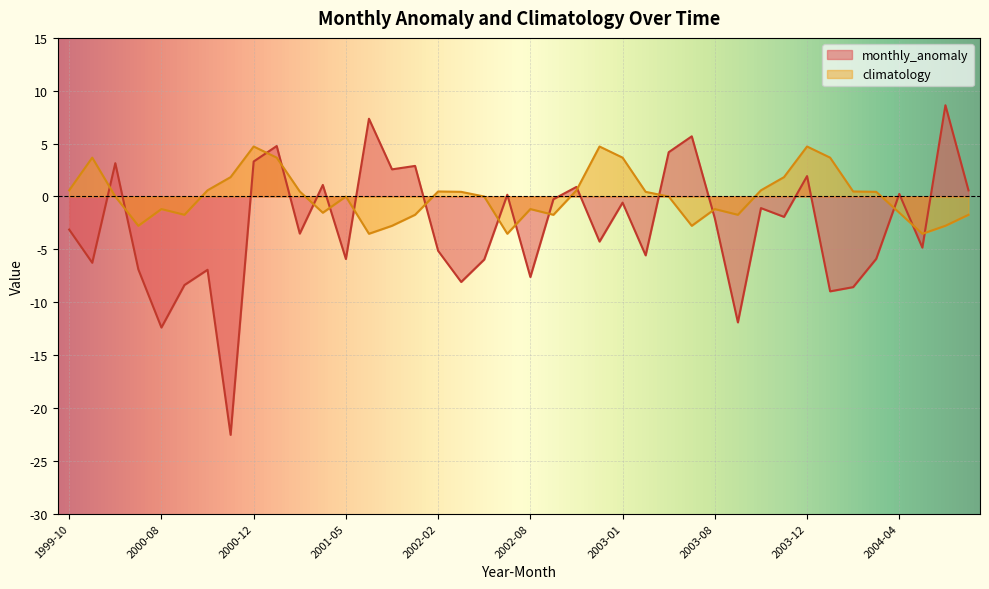

What is the change in value from 2002-06 to 2004-04?

+0.1